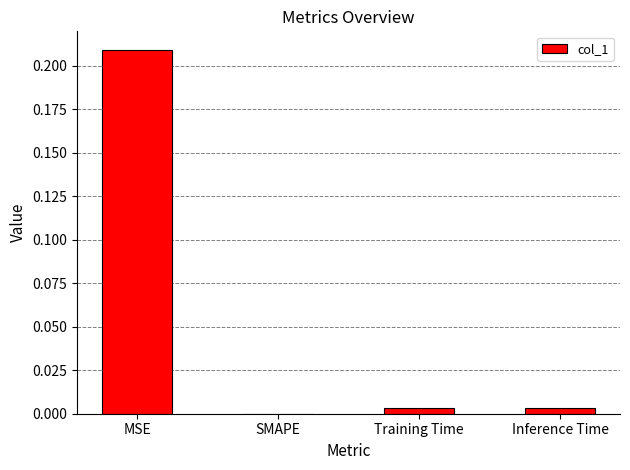

Between MSE and SMAPE, which is larger?

MSE